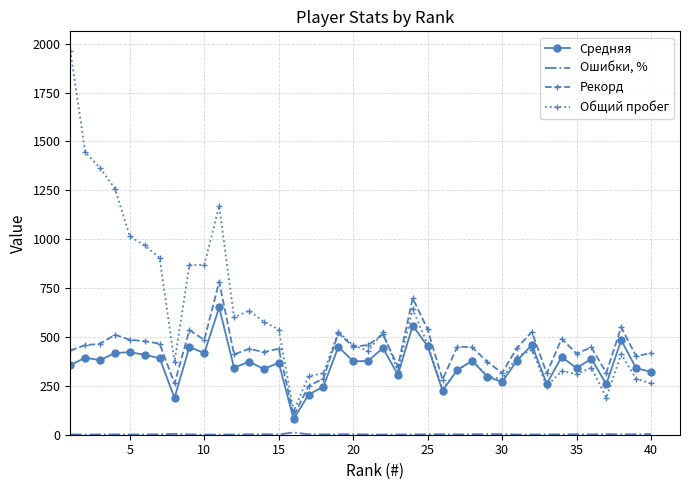

What is the lowest value of the Средняя series?

79.8